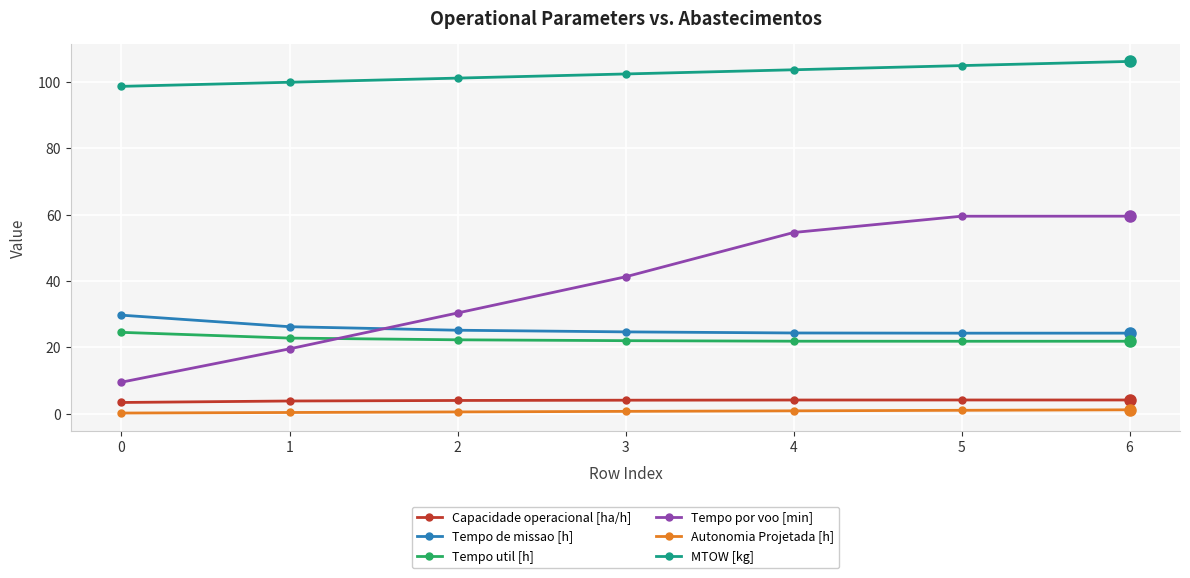

Is the value of Tempo de missao [h] at 5 greater than the value of Tempo por voo [min] at 5?

No